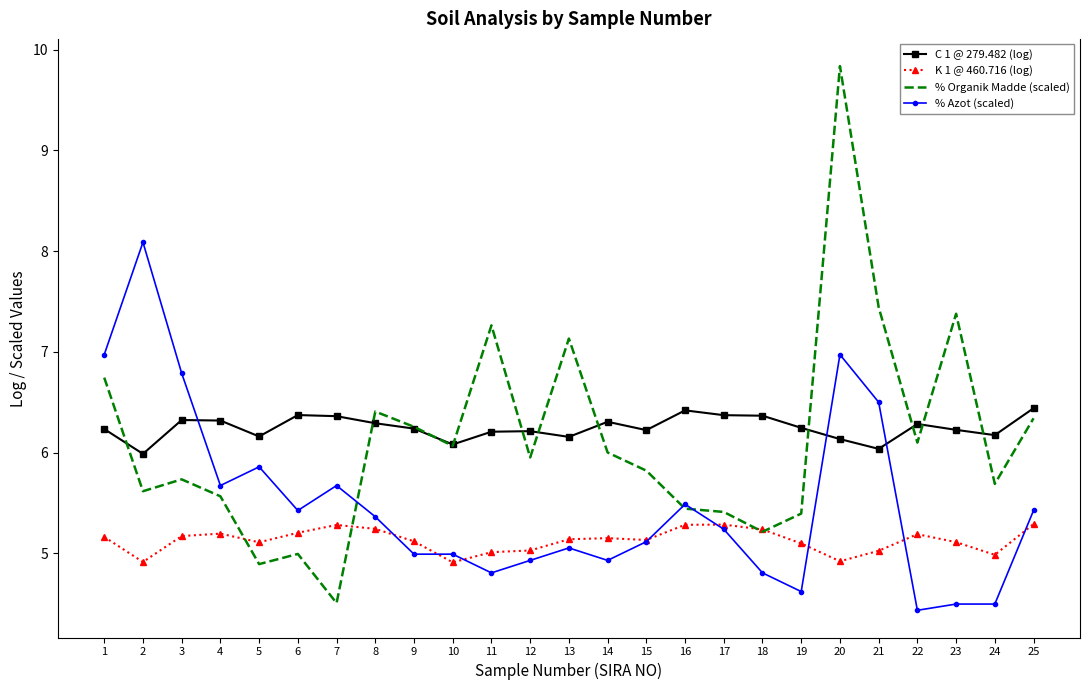

True or false: % Azot (scaled) and C 1 @ 279.482 (log) cross at least once.

True